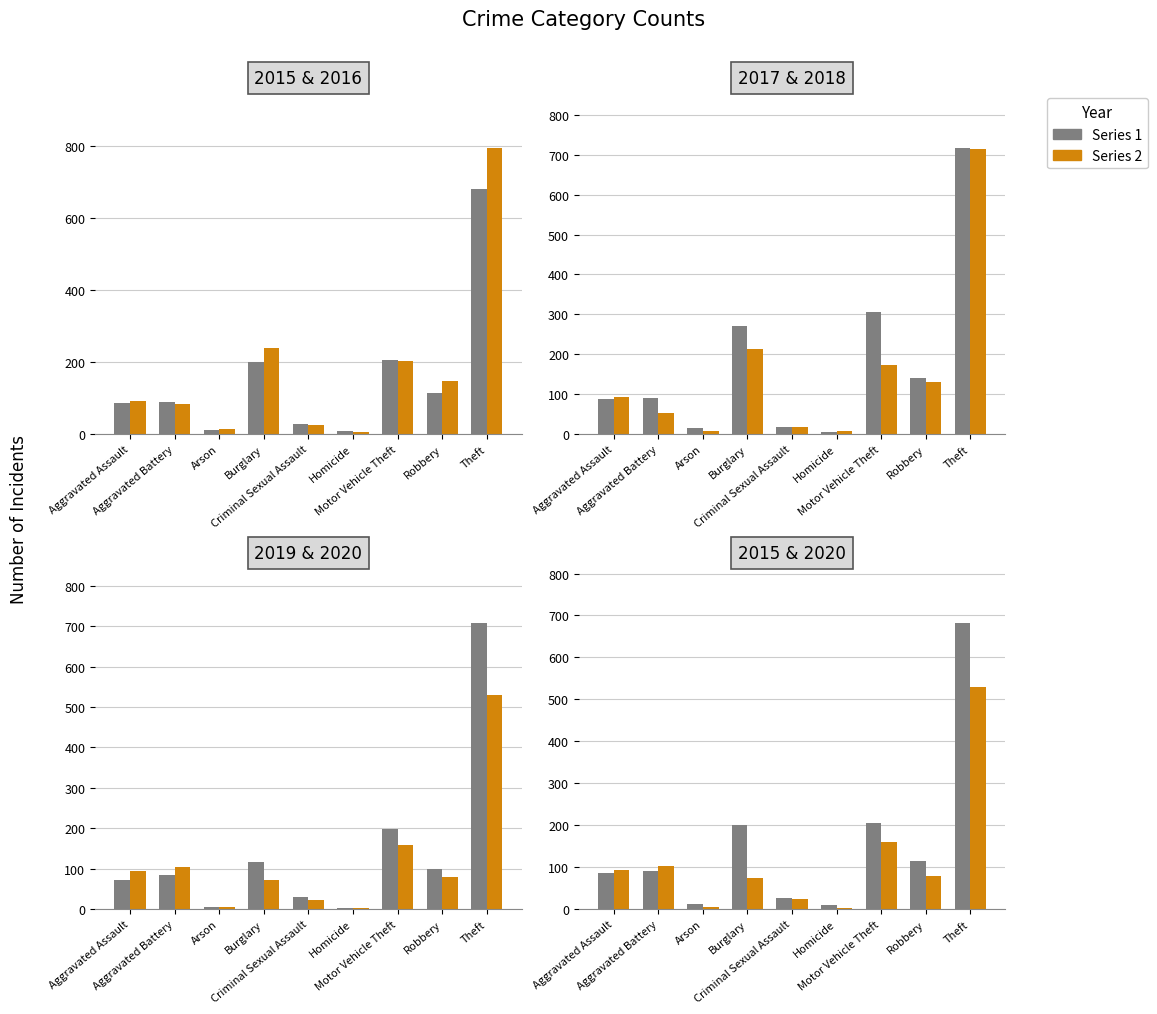

At how many categories does at least one series exceed 331?

1